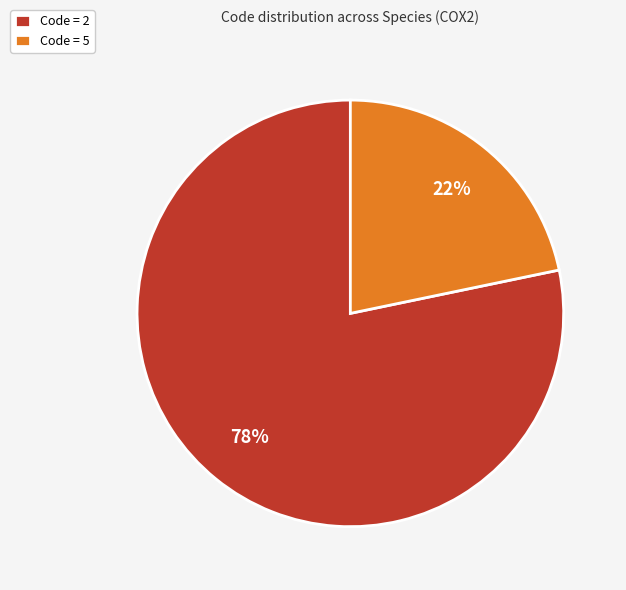

How many slices are in this pie chart?

2